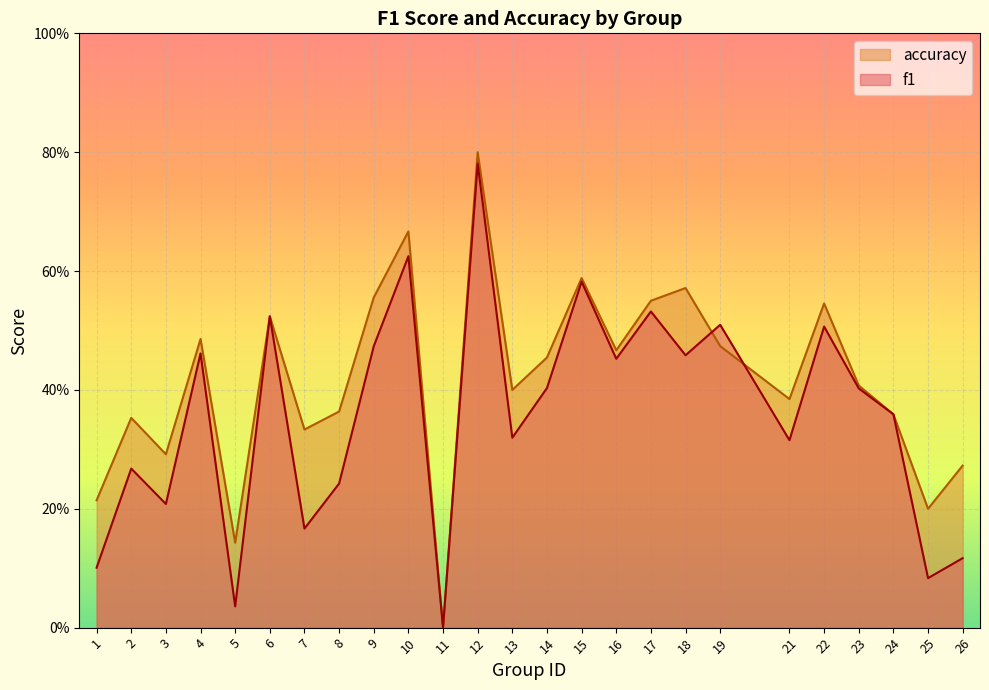

At how many categories does at least one series exceed 0?

24